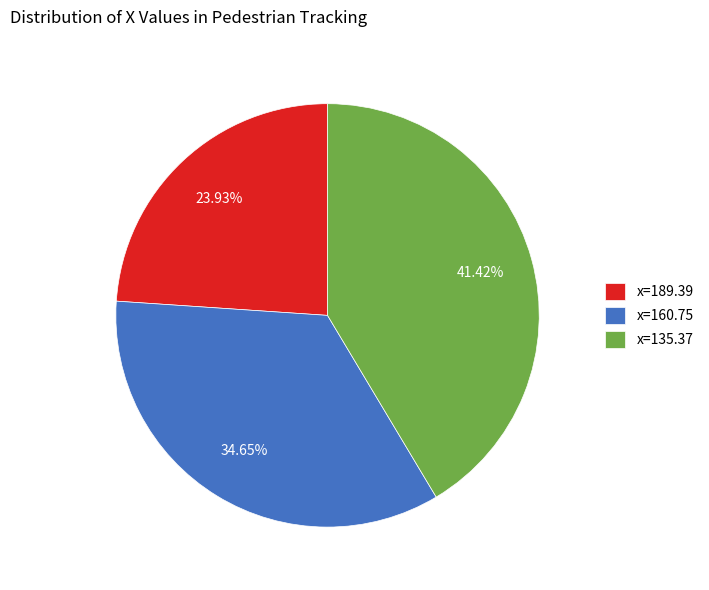

Count the number of slices in the pie.

3